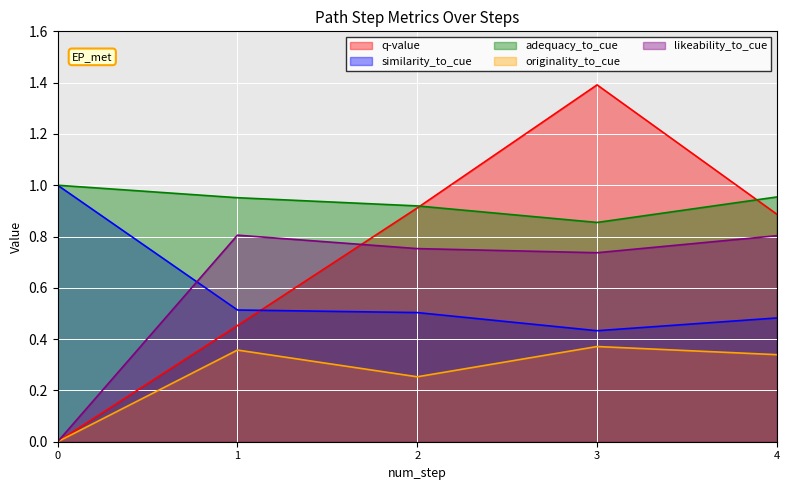

Read the q-value value at 2.

0.9